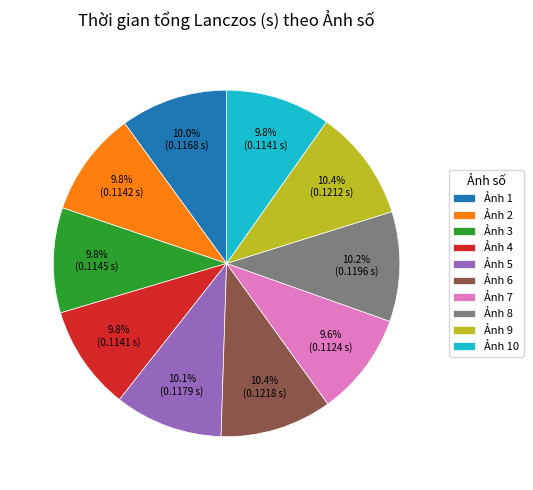

How many segments does this pie chart have?

10